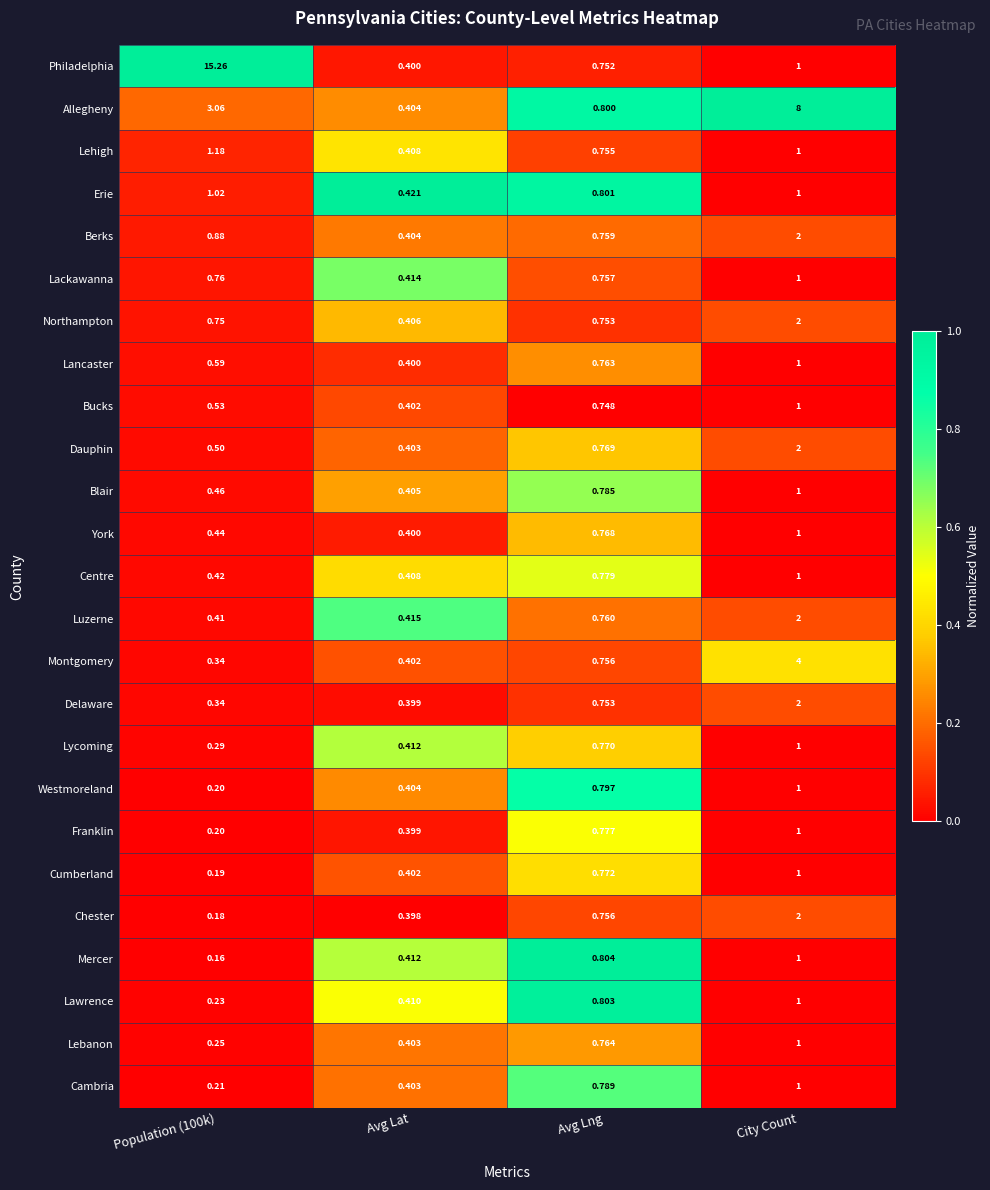

Which series has the widest spread of values?

Philadelphia